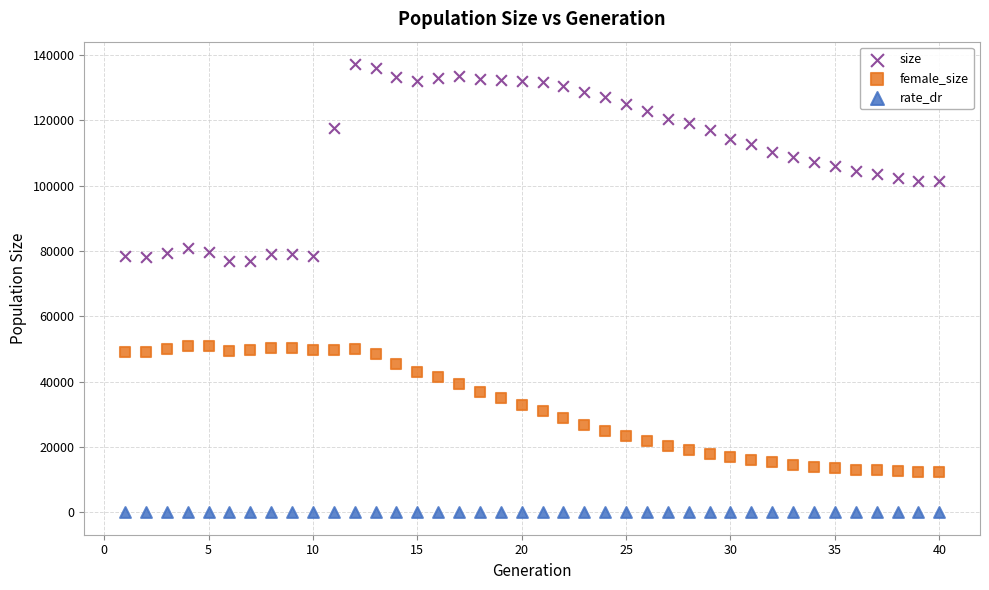

Across all data points, what is the range of X values (max minus min)?

39.0